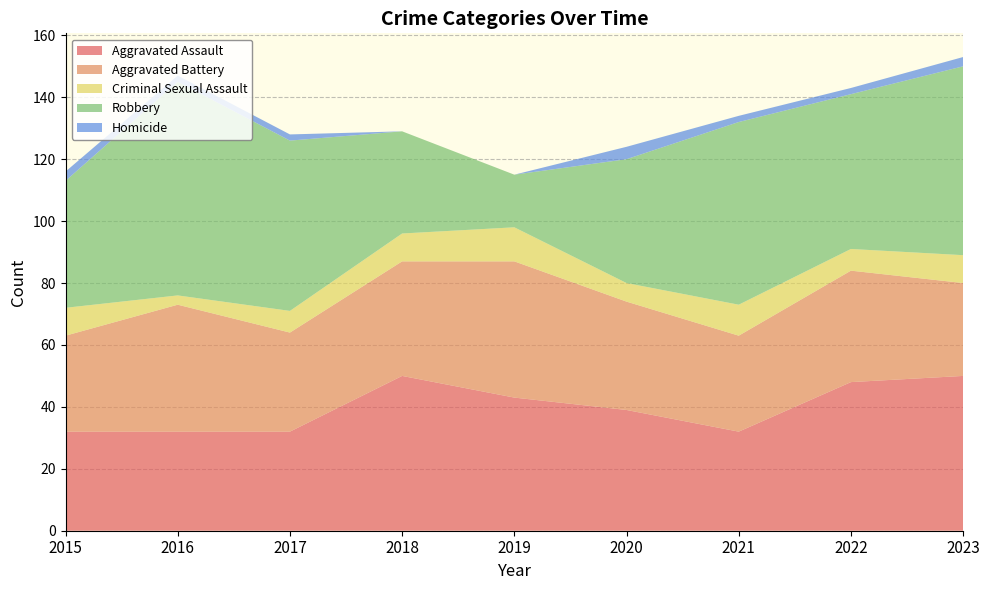

Reading right to left, extract all data points from this chart.

Aggravated Assault: 2023=50	2022=48	2021=32	2020=39	2019=43	2018=50	2017=32	2016=32	2015=32
Aggravated Battery: 2023=30	2022=36	2021=31	2020=35	2019=44	2018=37	2017=32	2016=41	2015=31
Criminal Sexual Assault: 2023=9	2022=7	2021=10	2020=6	2019=11	2018=9	2017=7	2016=3	2015=9
Robbery: 2023=61	2022=50	2021=59	2020=40	2019=17	2018=33	2017=55	2016=69	2015=41
Homicide: 2023=3	2022=2	2021=2	2020=4	2019=0	2018=0	2017=2	2016=2	2015=3